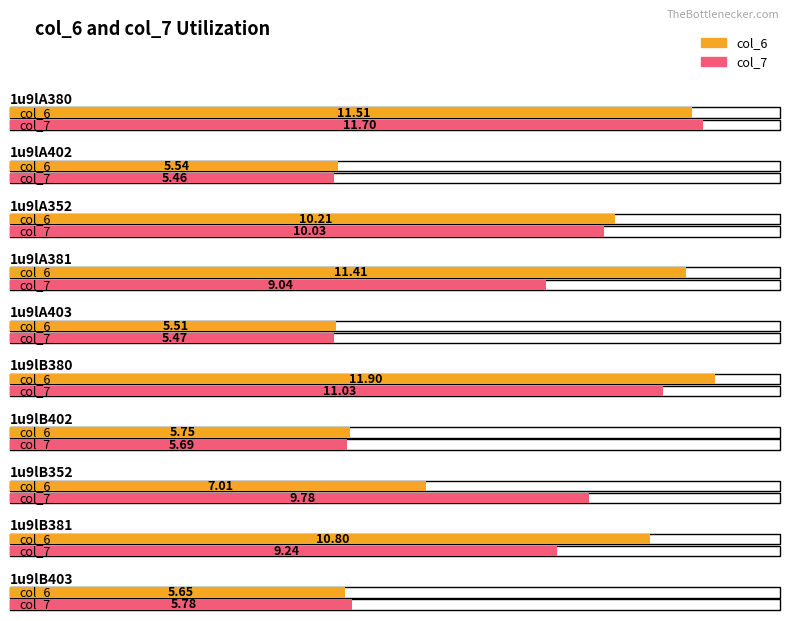

At which category is the sum across all series the highest?

1u9lA380